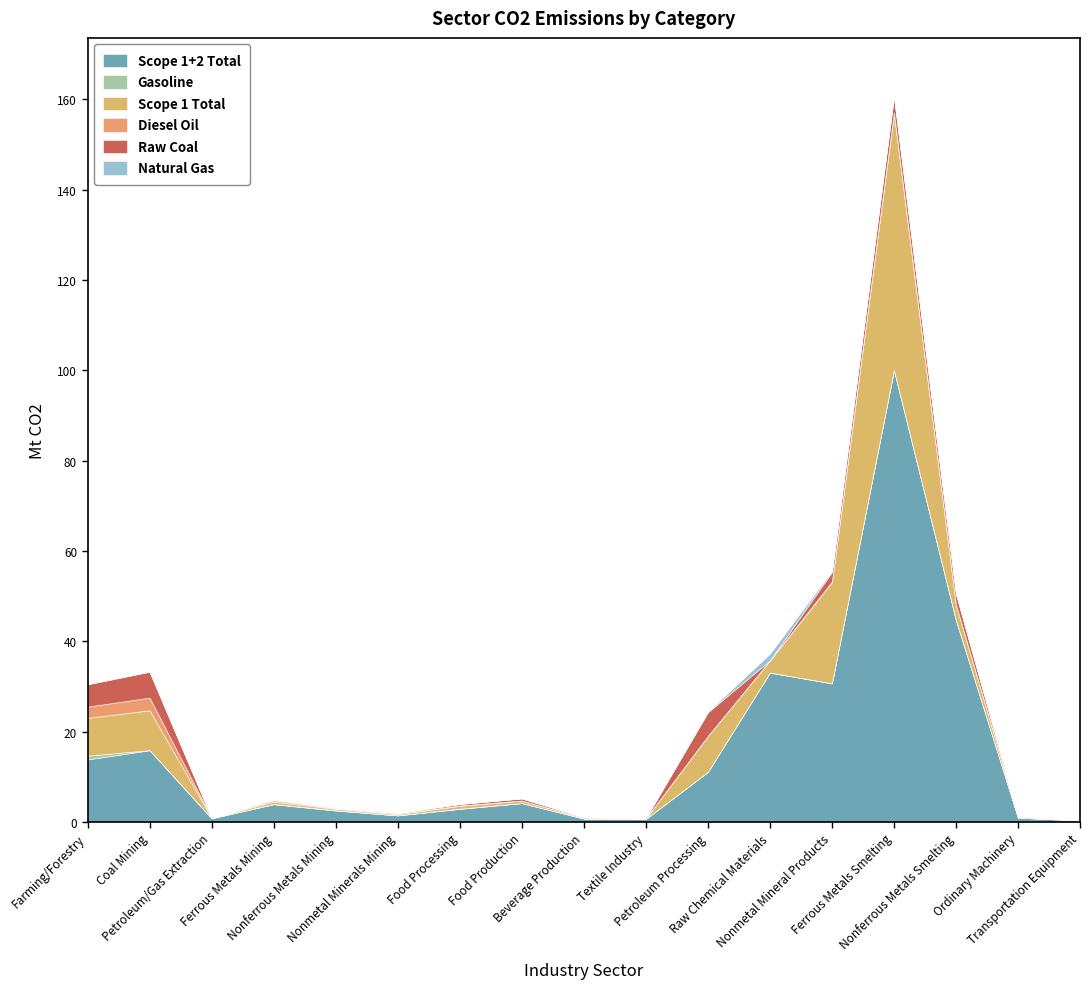

How many values in the Natural Gas series exceed 0?

12